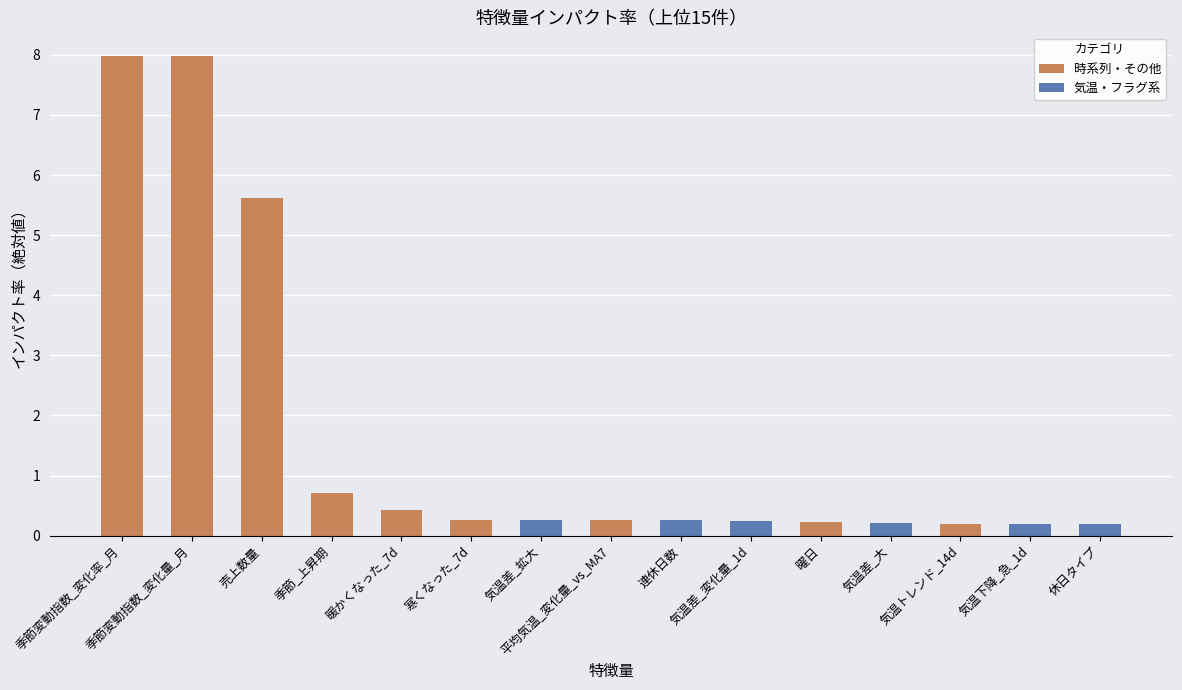

Reading right to left, list all the values displayed in this chart.

0.2	0.2	0.2	0.2	0.2	0.2	0.3	0.3	0.3	0.3	0.4	0.7	5.6	8.0	8.0